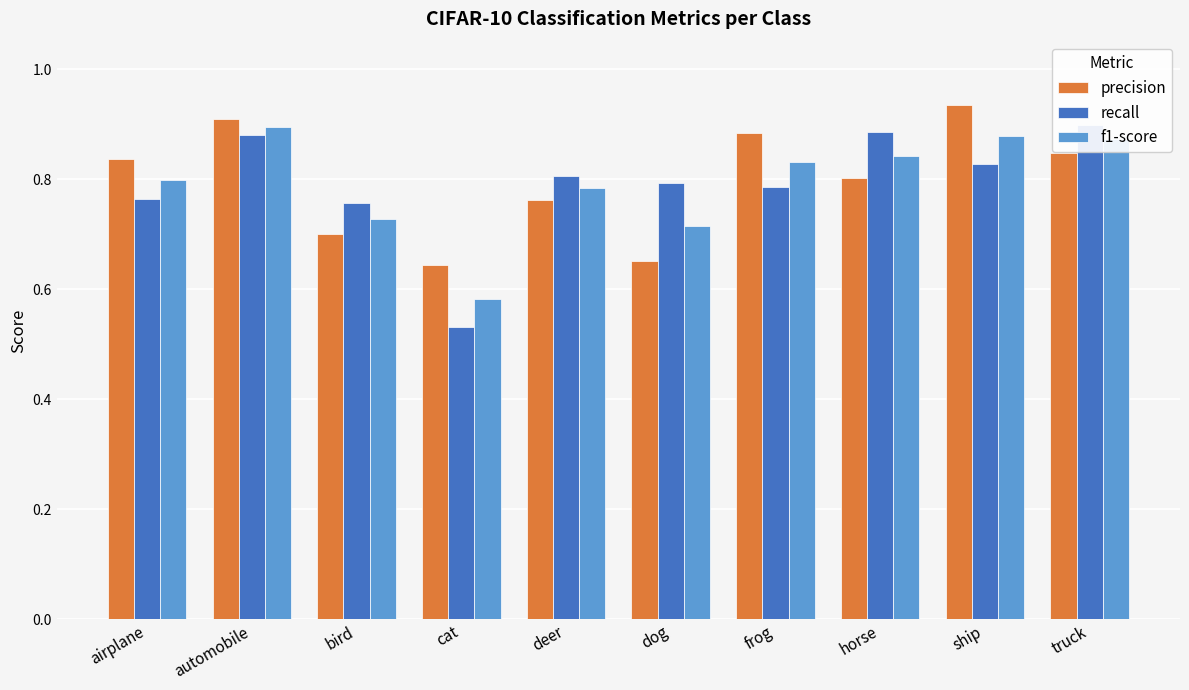

The value of precision at dog is 0.4. True or false?

False